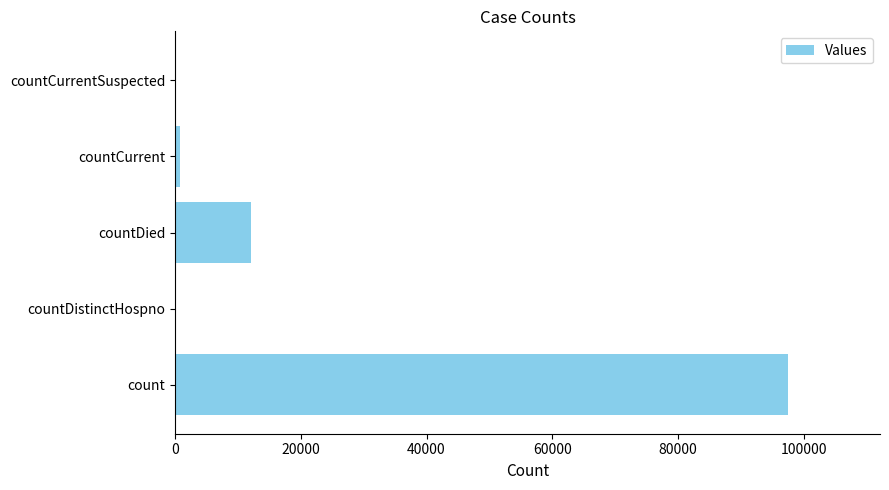

What is the change in value from count to countDied?

-85433